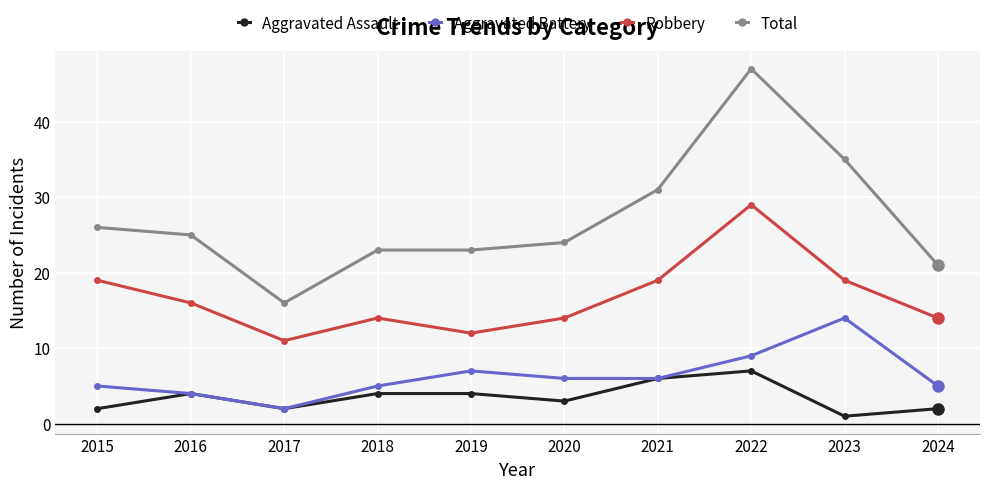

Rank the series by their maximum value, from lowest to highest.

Aggravated Assault, Aggravated Battery, Robbery, Total